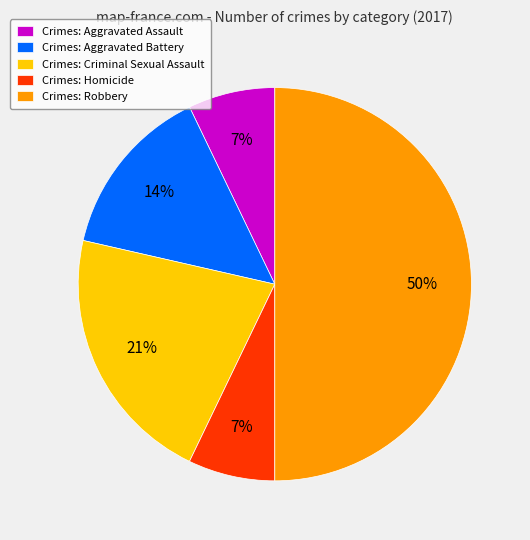

Is it true that Crimes: Criminal Sexual Assault is 21% of the pie?

True